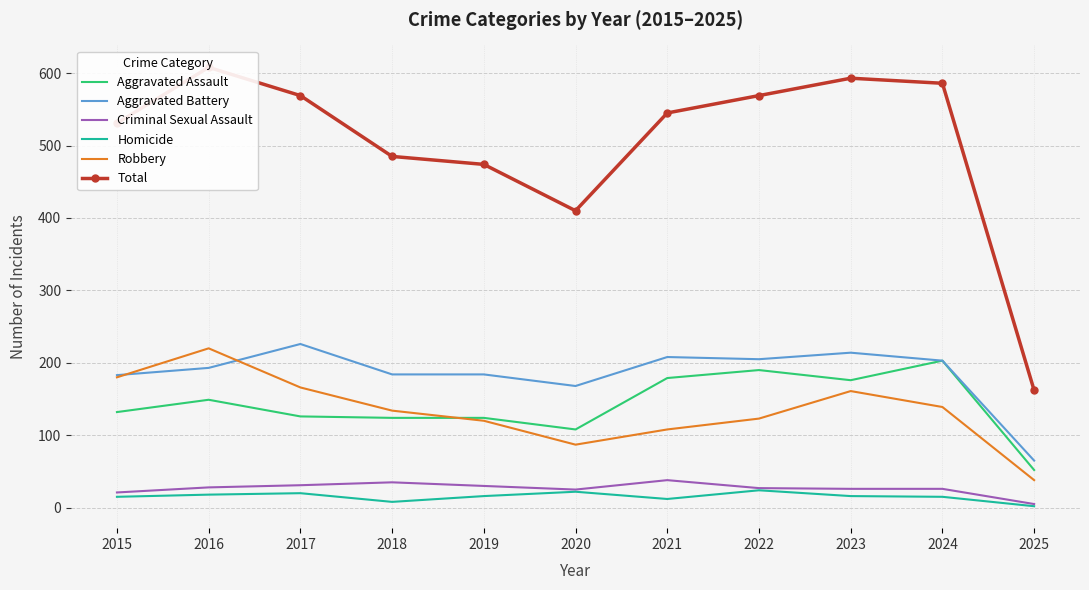

True or false: Robbery and Criminal Sexual Assault cross at least once.

False